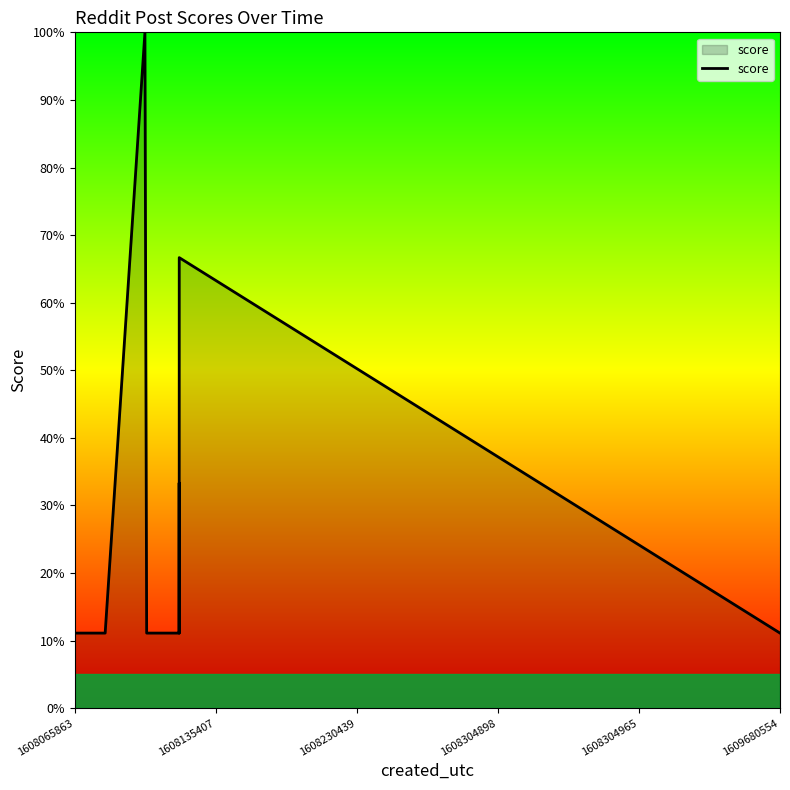

What is the minimum value shown in the chart?

11.1